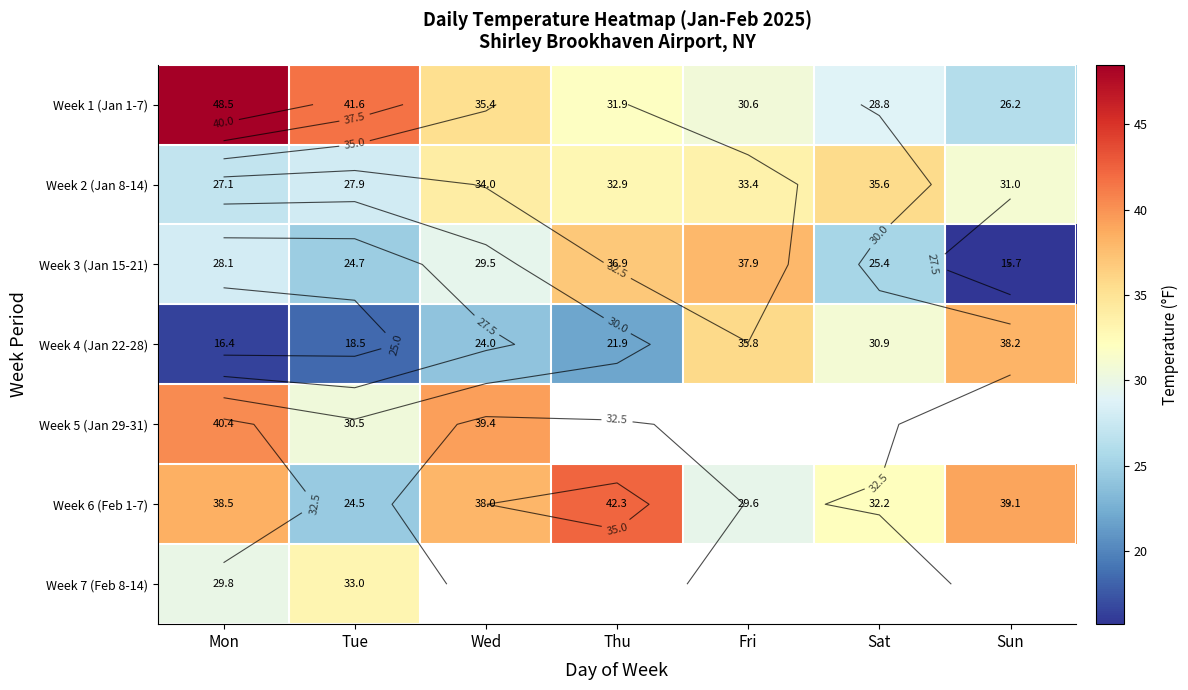

What is the approximate value of Week 6 (Feb 1-7) at Thu?

42.3